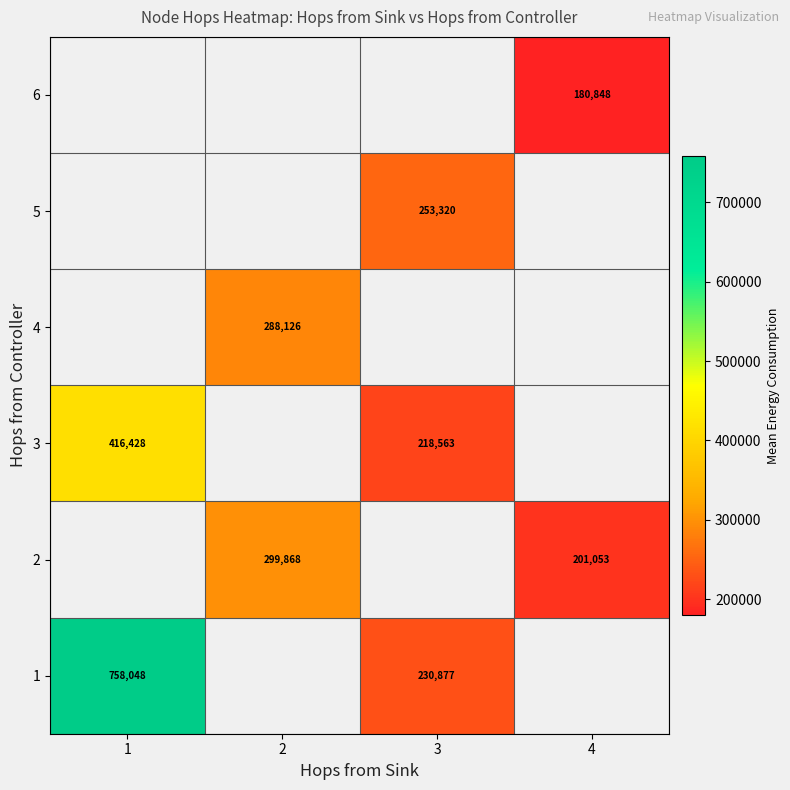

List the series in order of their overall mean, lowest first.

1, 2, 3, 4, 5, 6